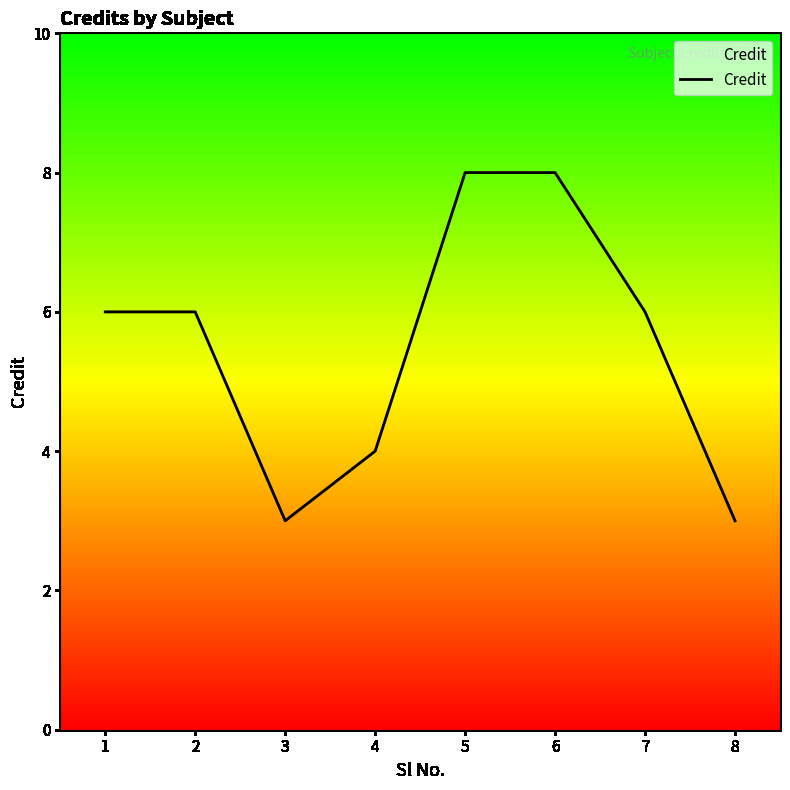

What is the difference between the maximum and minimum values?

5